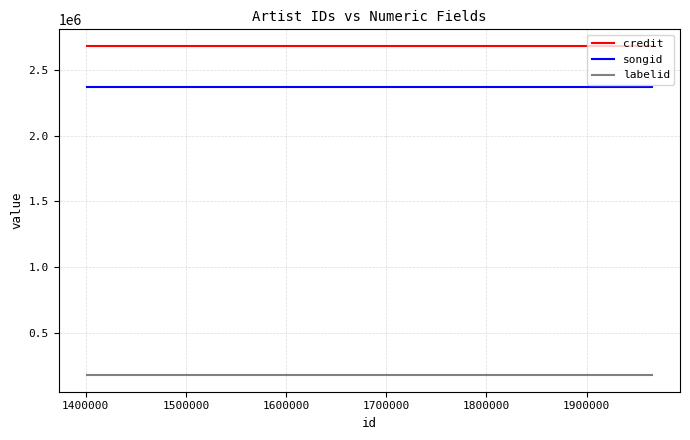

What are all the series names shown in the legend?

credit, songid, labelid